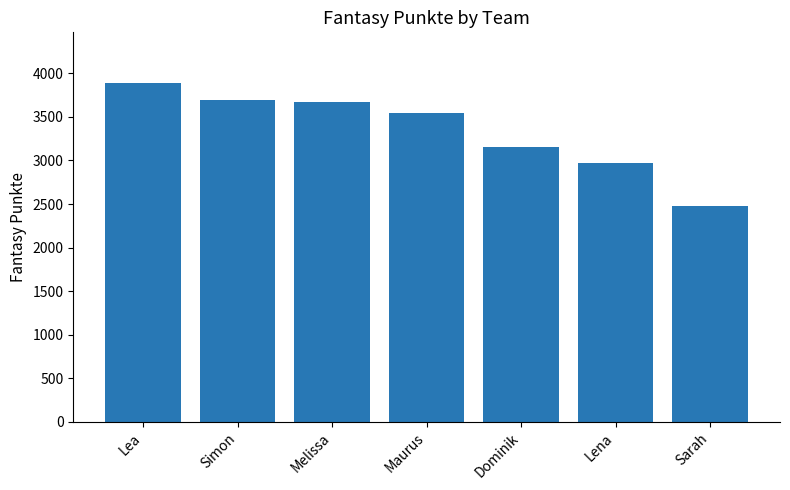

True or false: the data shows 2476 at Sarah.

True